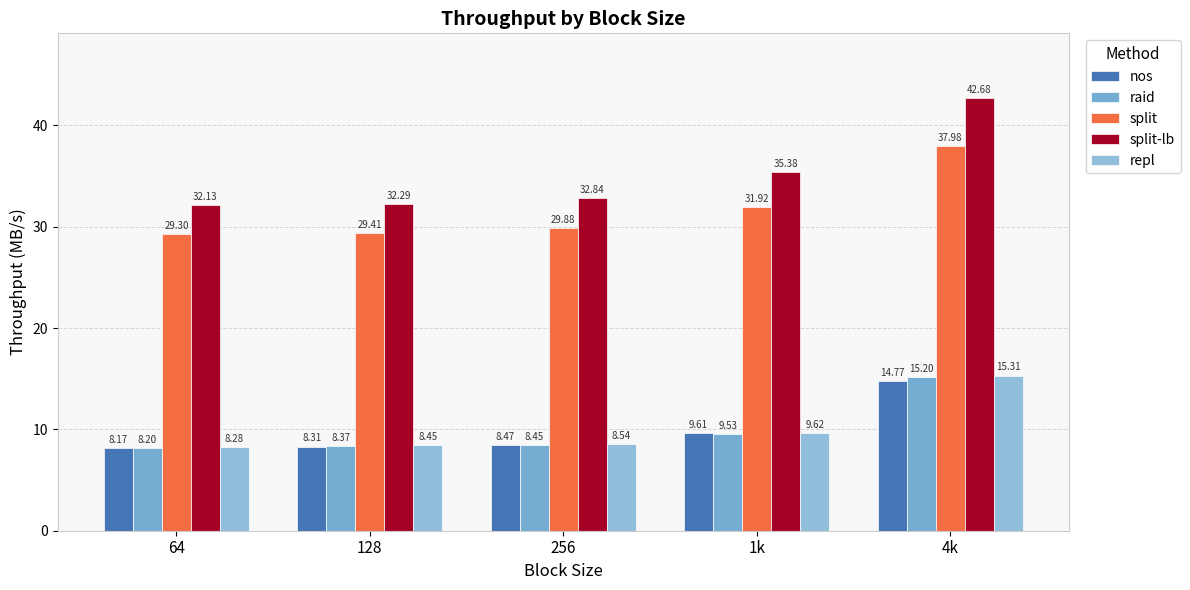

Is the value of repl at 128 greater than the value of nos at 64?

Yes